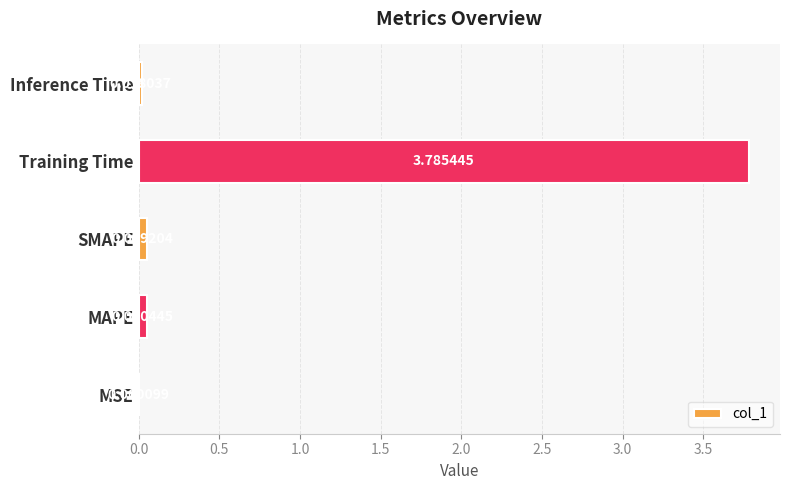

Which category has the highest value across all series?

Training Time